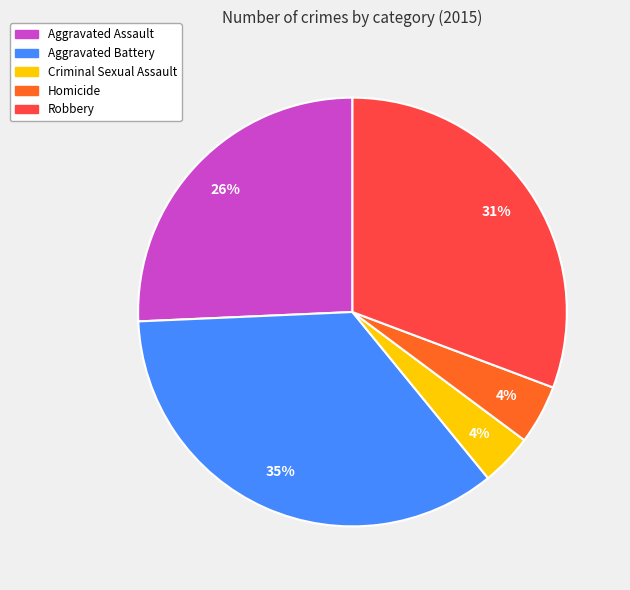

To the nearest percent, what is the combined percentage of Robbery and Homicide?

35%